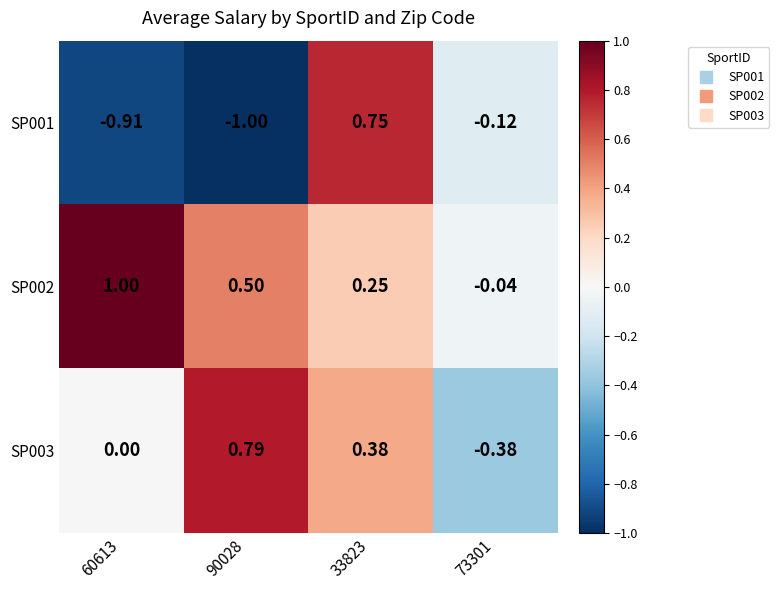

How many data points in SP003 are less than 0?

1